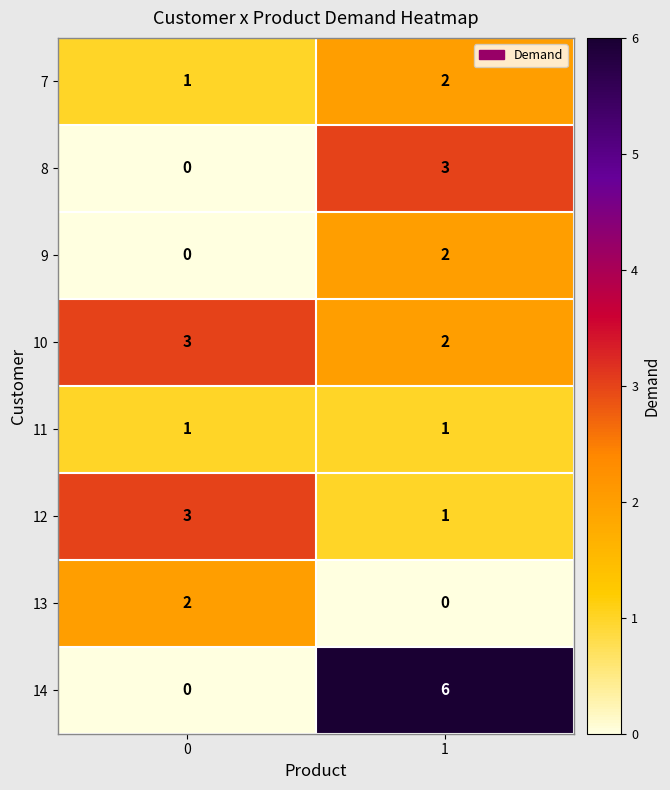

Reading right to left, list all the values displayed in this chart.

7: 2	1
8: 3	0
9: 2	0
10: 2	3
11: 1	1
12: 1	3
13: 0	2
14: 6	0